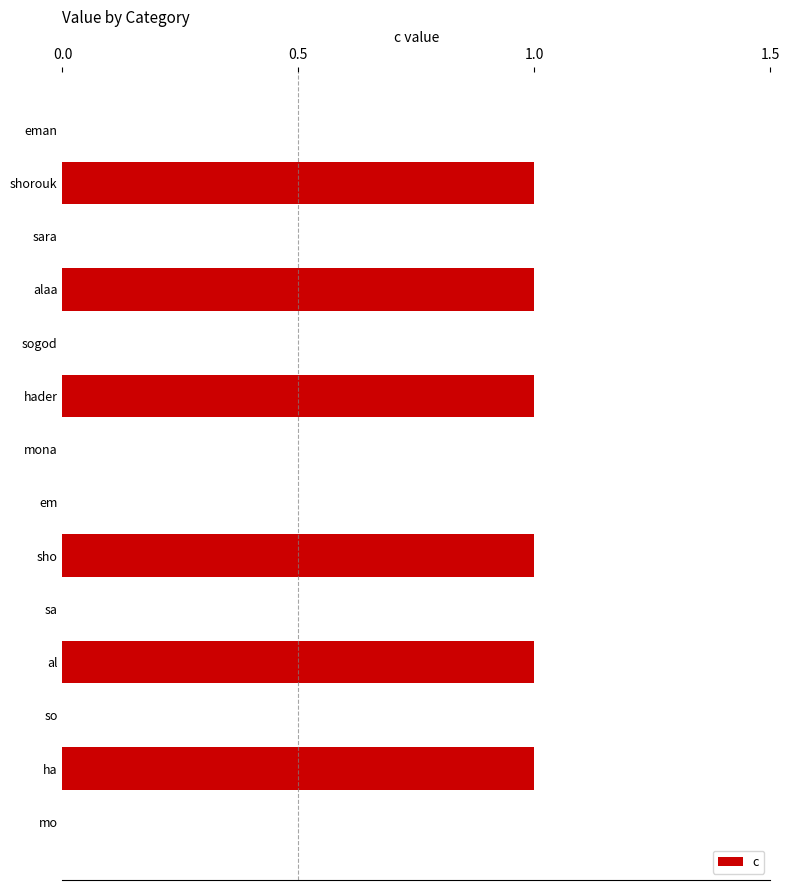

Count the values in the range 0 to 1.

14